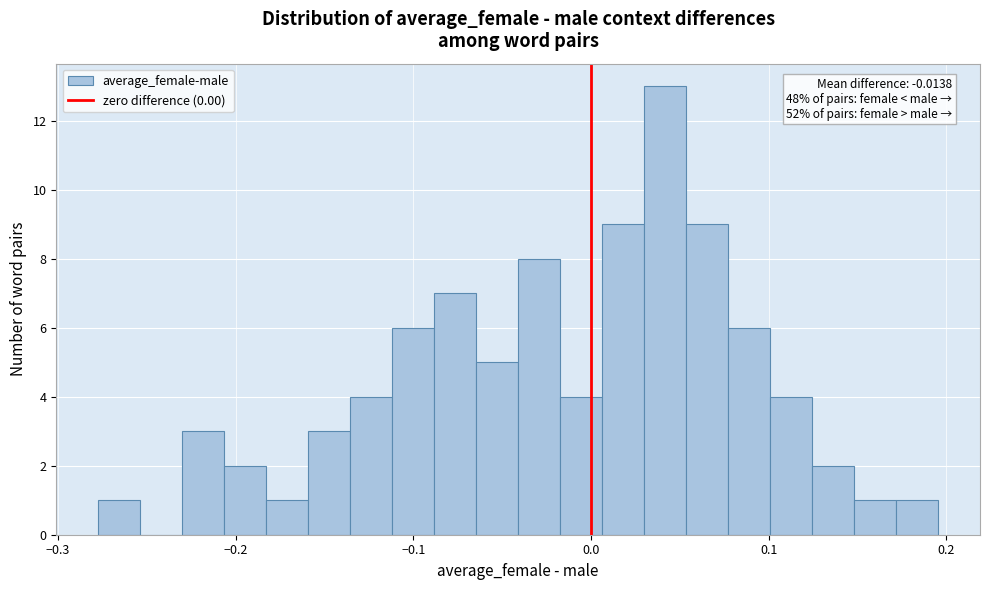

Around what value on the x-axis is the tallest bar? Give the approximate position of its centre, as read against the axis.

0.04